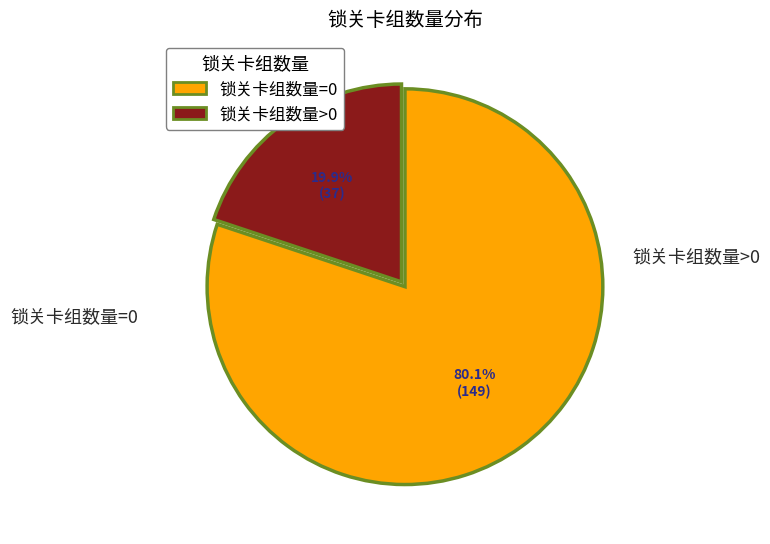

Approximately how many times larger is the value at 锁关卡组数量=0 compared to 锁关卡组数量>0?

4.0